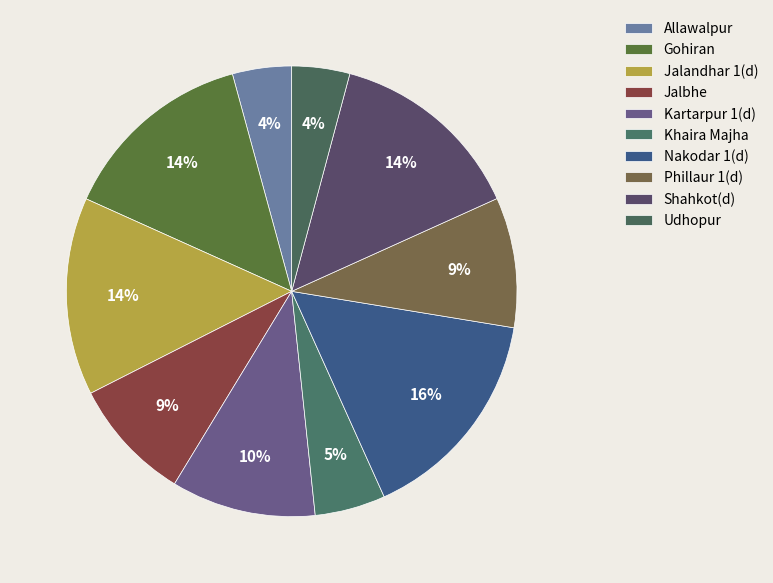

True or false: Nakodar 1(d) accounts for 24% of the total.

False